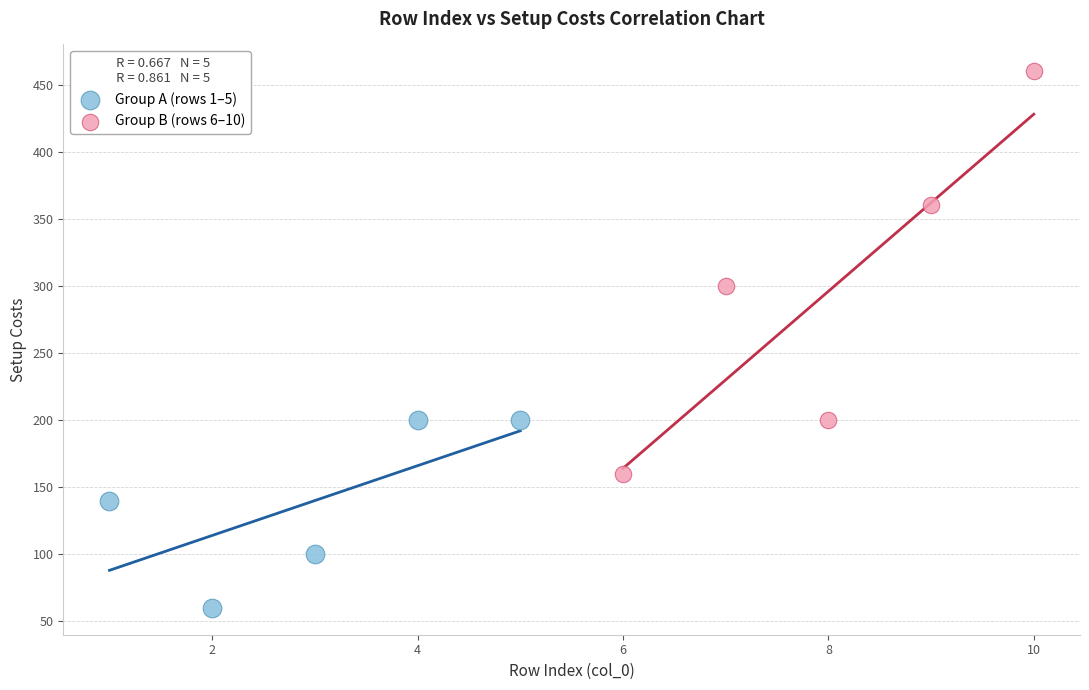

Which series contains the highest Y value?

Group B (rows 6–10)